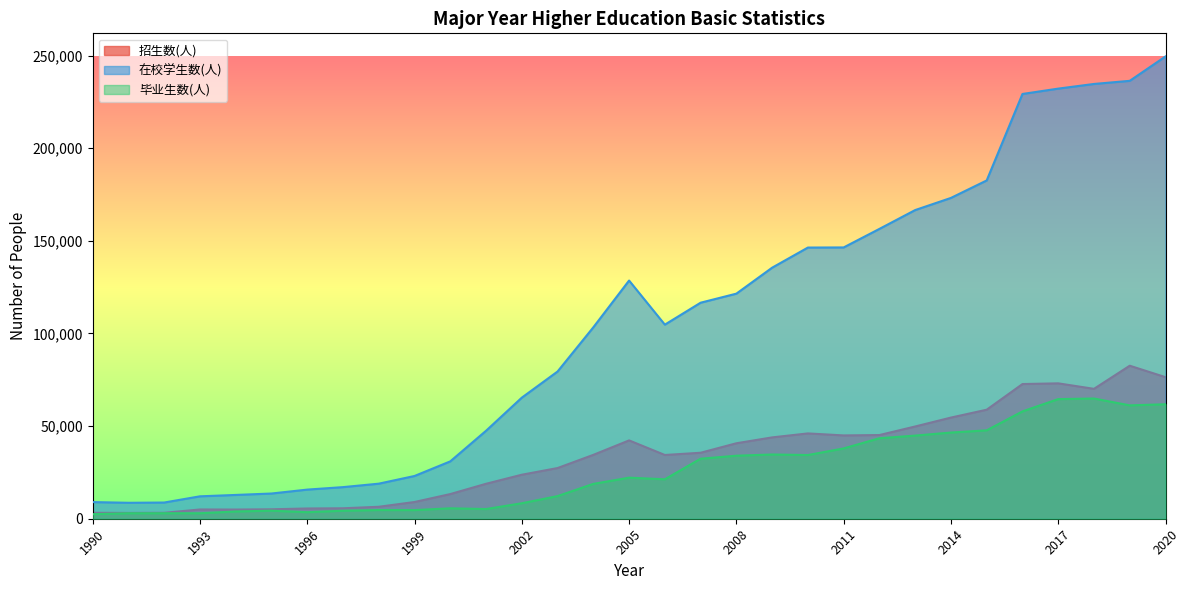

What is the difference between the maximum and second lowest values in the 招生数(人) series?

79409